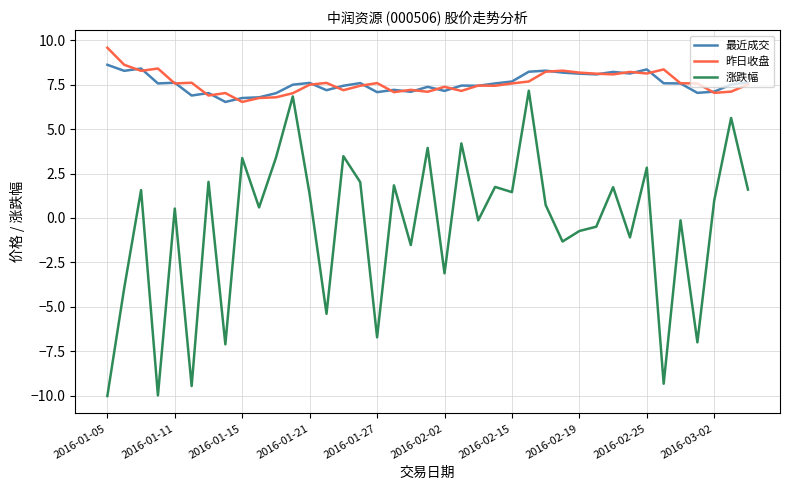

What are all the series names shown in the legend?

最近成交, 昨日收盘, 涨跌幅